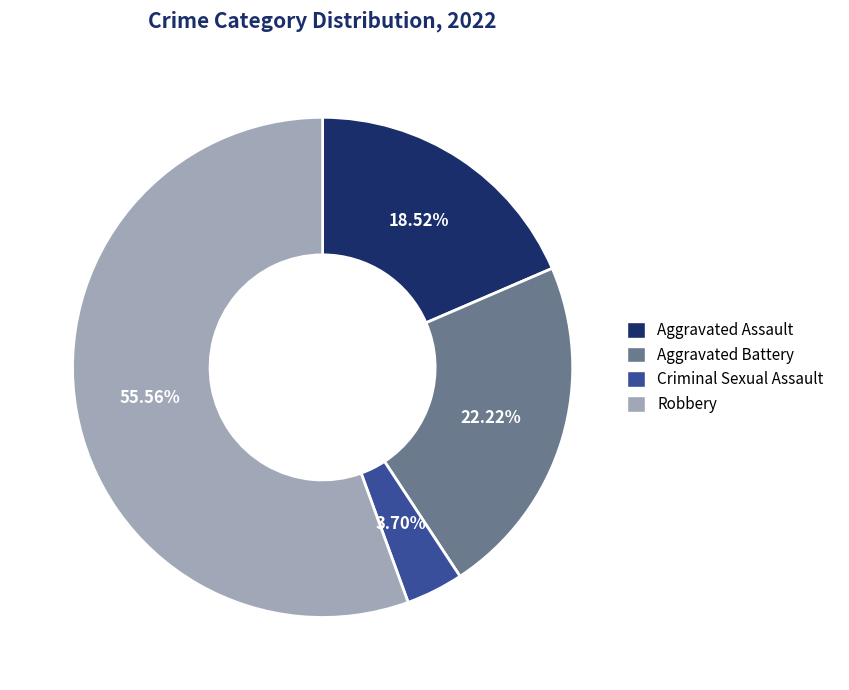

What percentage do Robbery and Aggravated Battery together represent?

77.8%